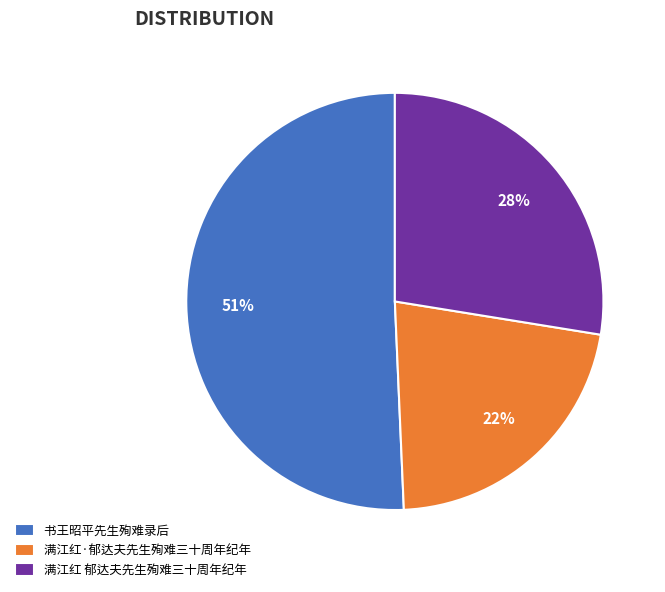

How many slices are in this pie chart?

3